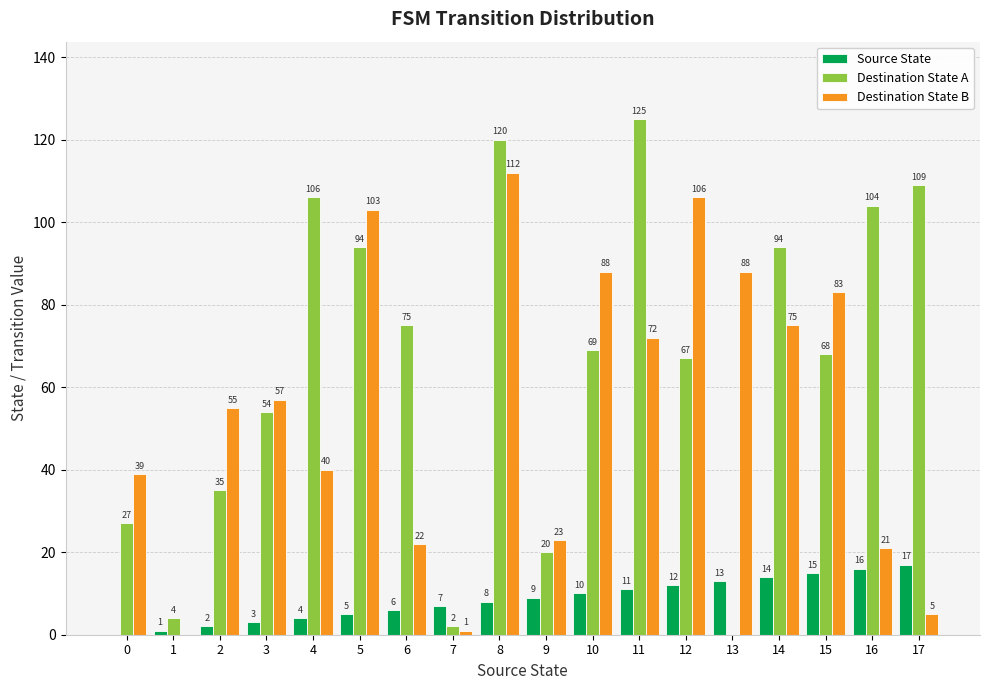

Reading left to right, list all the values displayed in this chart.

Source State: 0	1	2	3	4	5	6	7	8	9	10	11	12	13	14	15	16	17
Destination State A: 27	4	35	54	106	94	75	2	120	20	69	125	67	0	94	68	104	109
Destination State B: 39	0	55	57	40	103	22	1	112	23	88	72	106	88	75	83	21	5